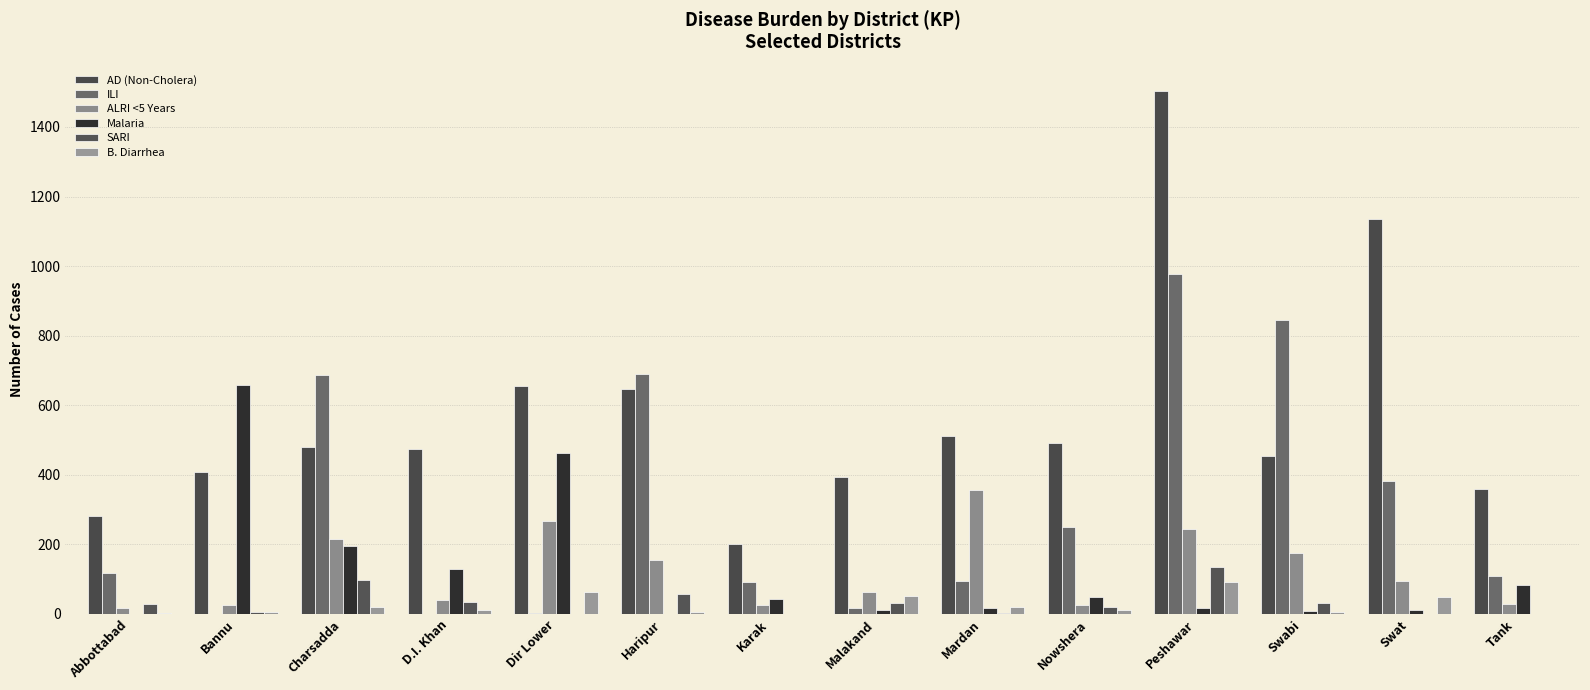

Are the bars grouped side by side (vs. stacked)?

Yes